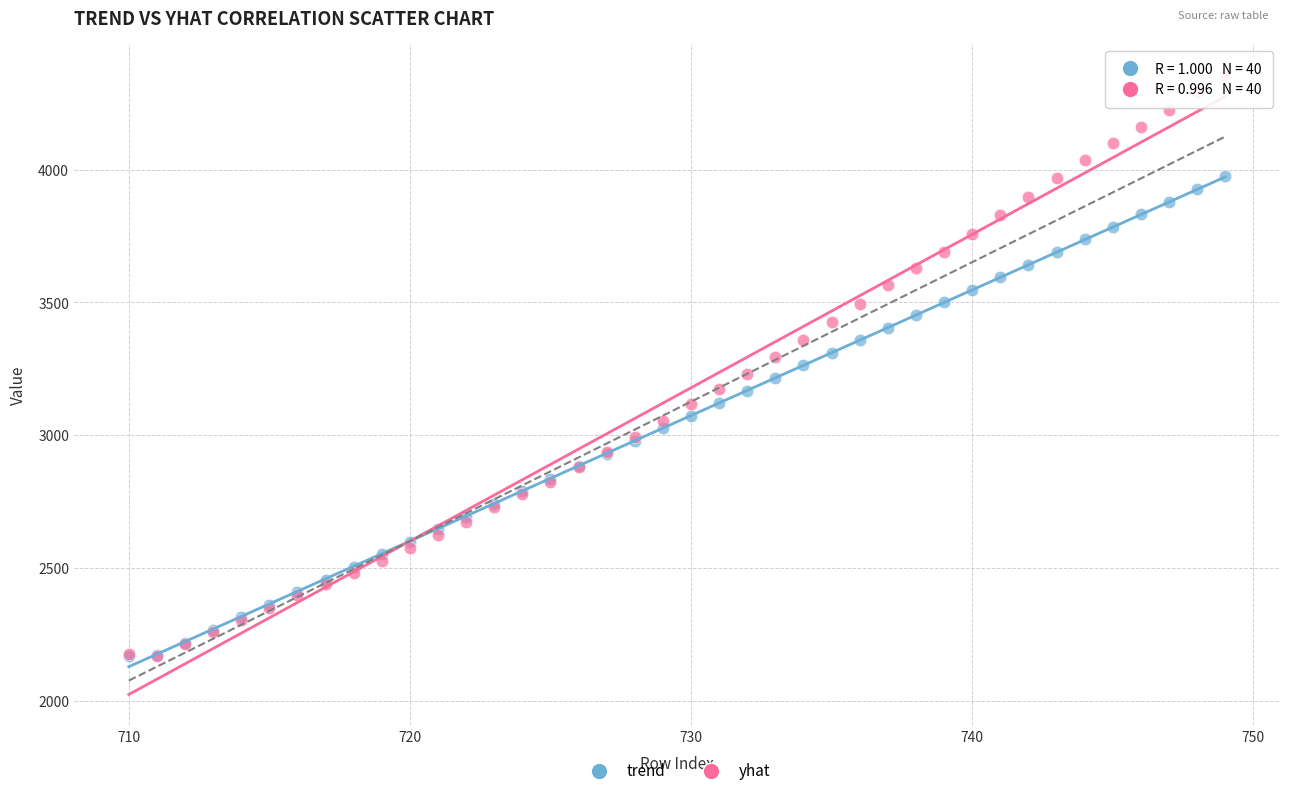

Which series has the largest Y range (max minus min)?

yhat